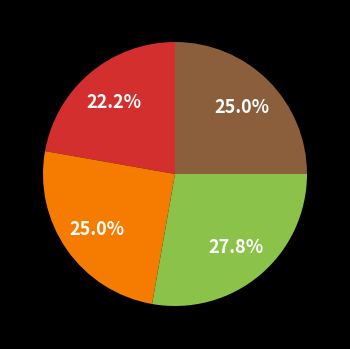

Is there any slice that represents more than half of the pie?

No